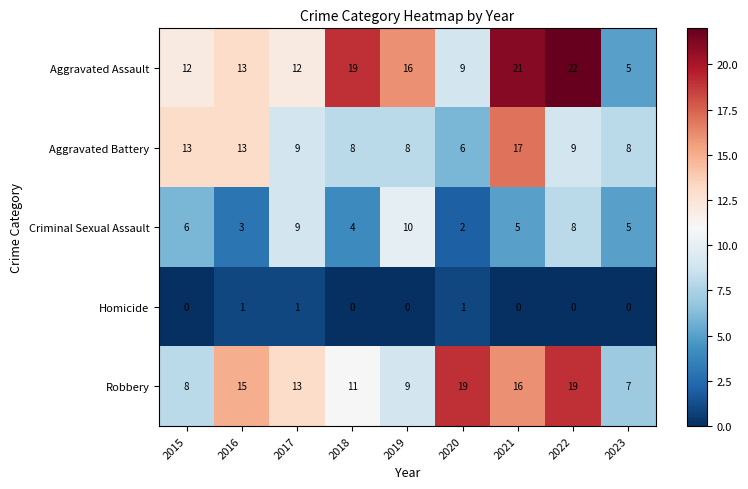

At which category is the sum across all series the highest?

2021